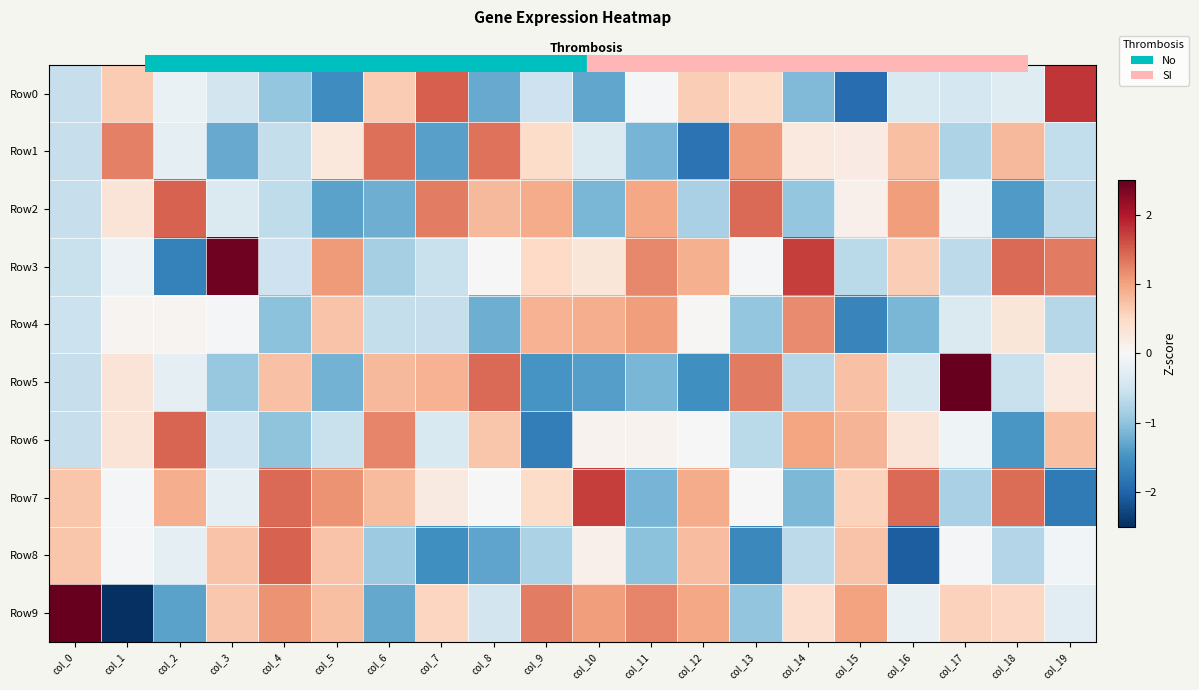

Between col_14 and col_19, which is larger?

col_19